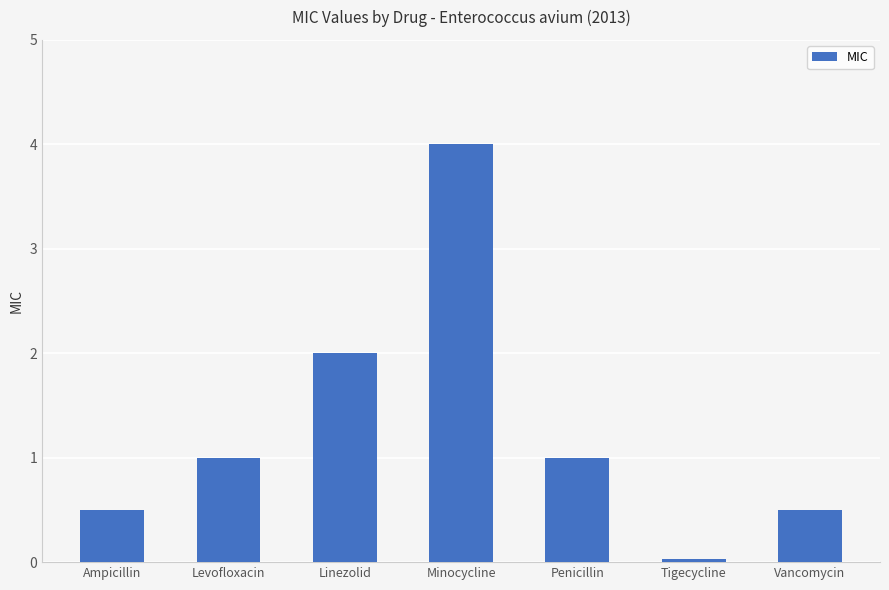

Read the value at Minocycline.

4.0